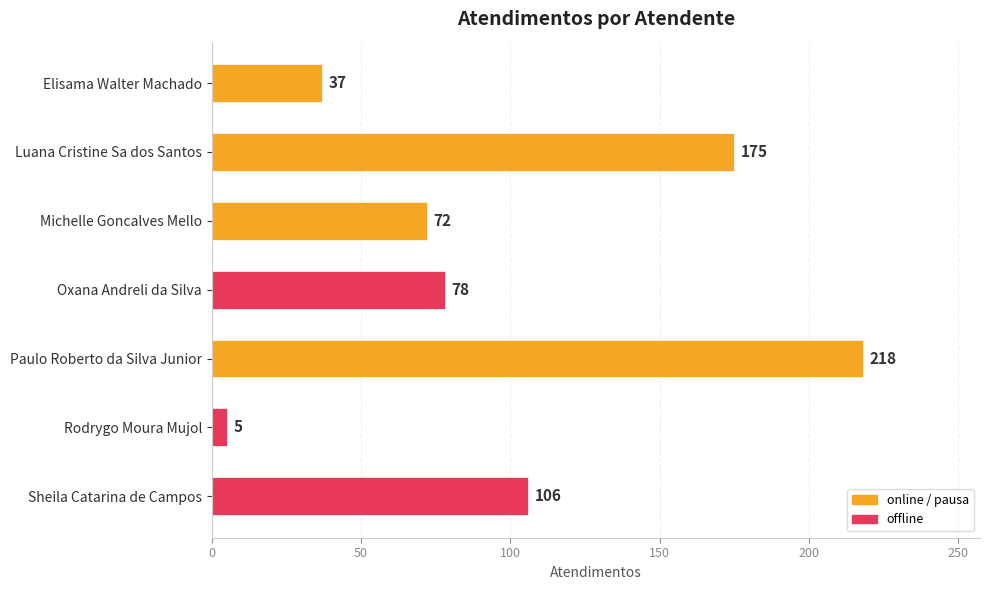

Where is the data nearest to the value 111?

Sheila Catarina de Campos